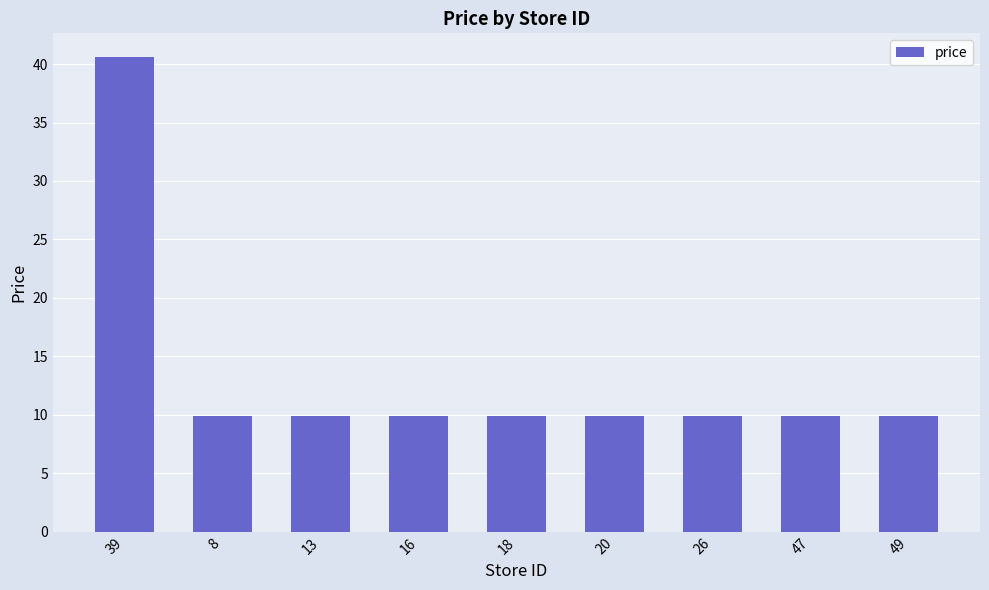

Is it true that the value at 39 is 8.6?

False